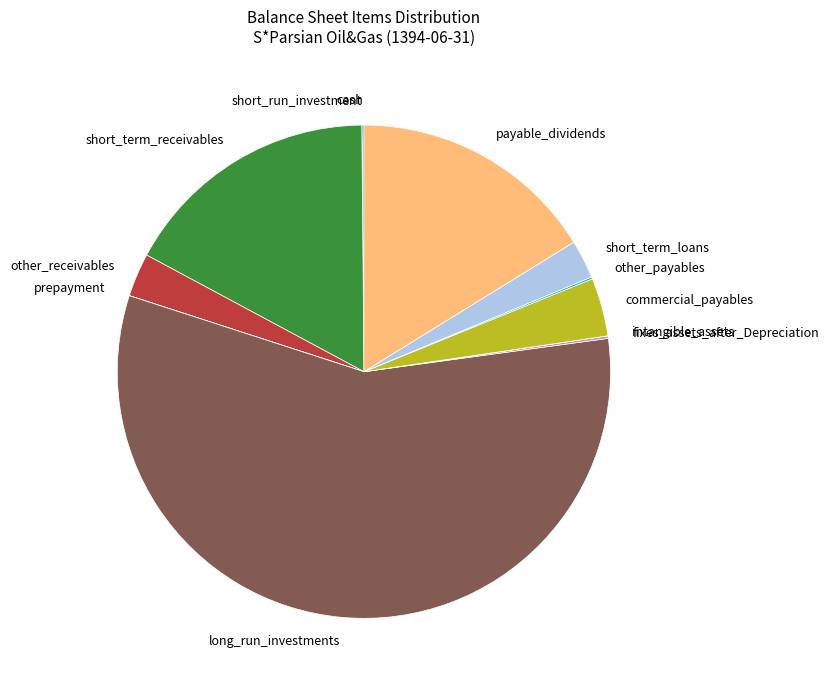

Is long_run_investments the majority of the pie?

Yes